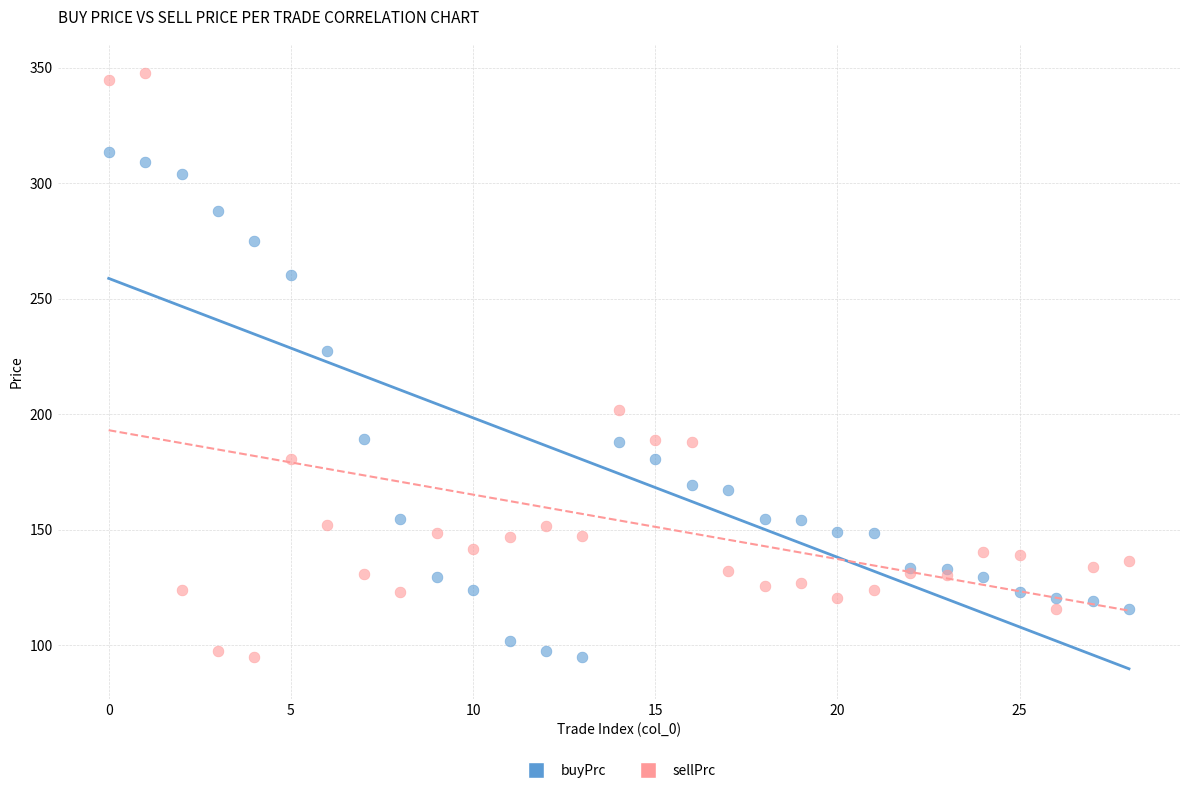

In the sellPrc series, what Y value is closest to 221?

201.7